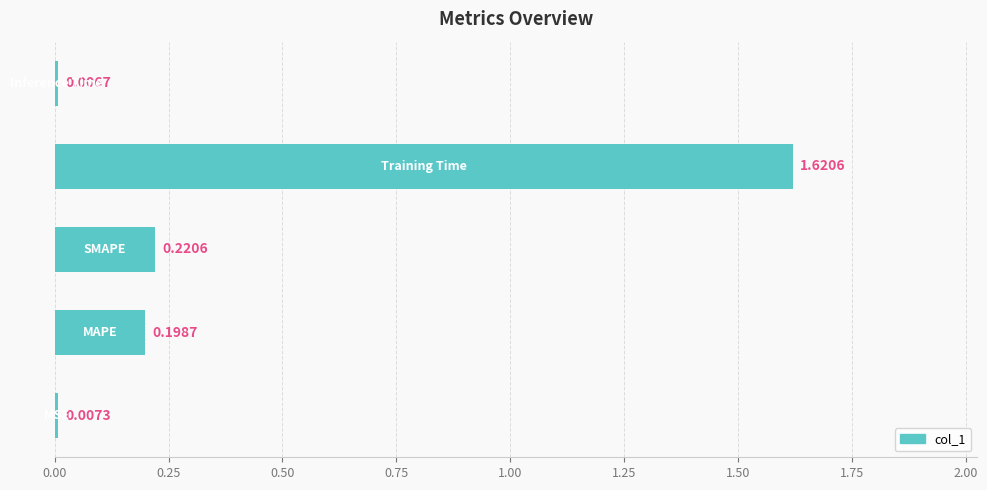

What is the average value?

0.4